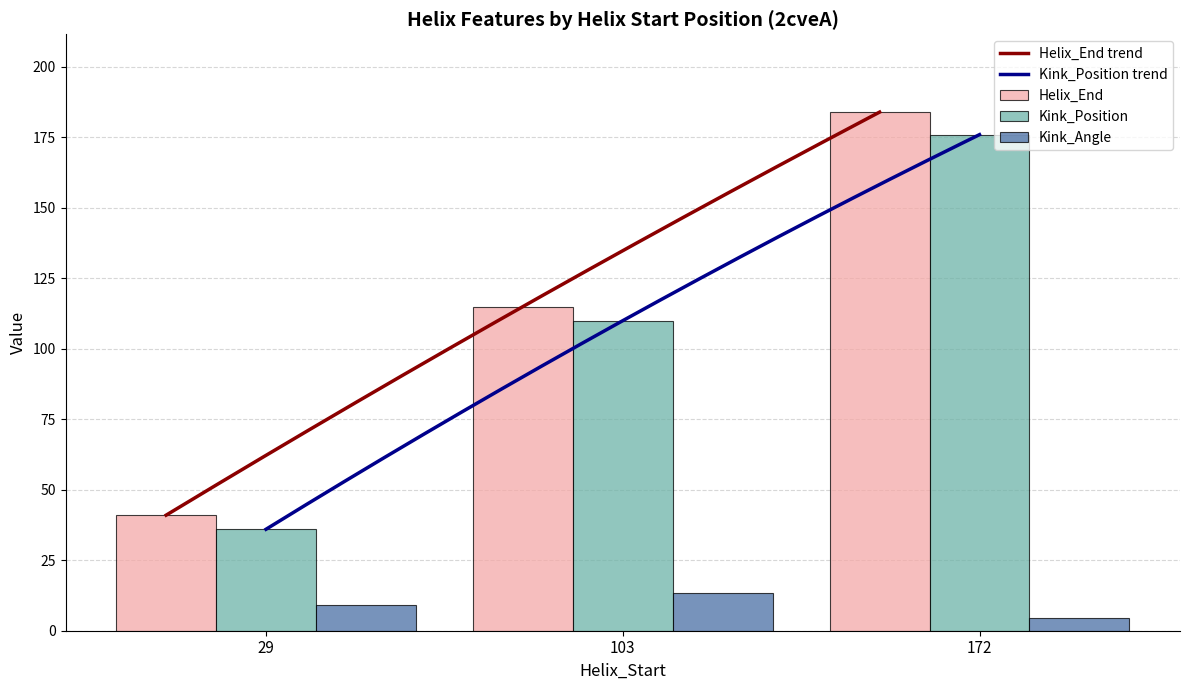

At which label does Helix_End reach its peak?

172